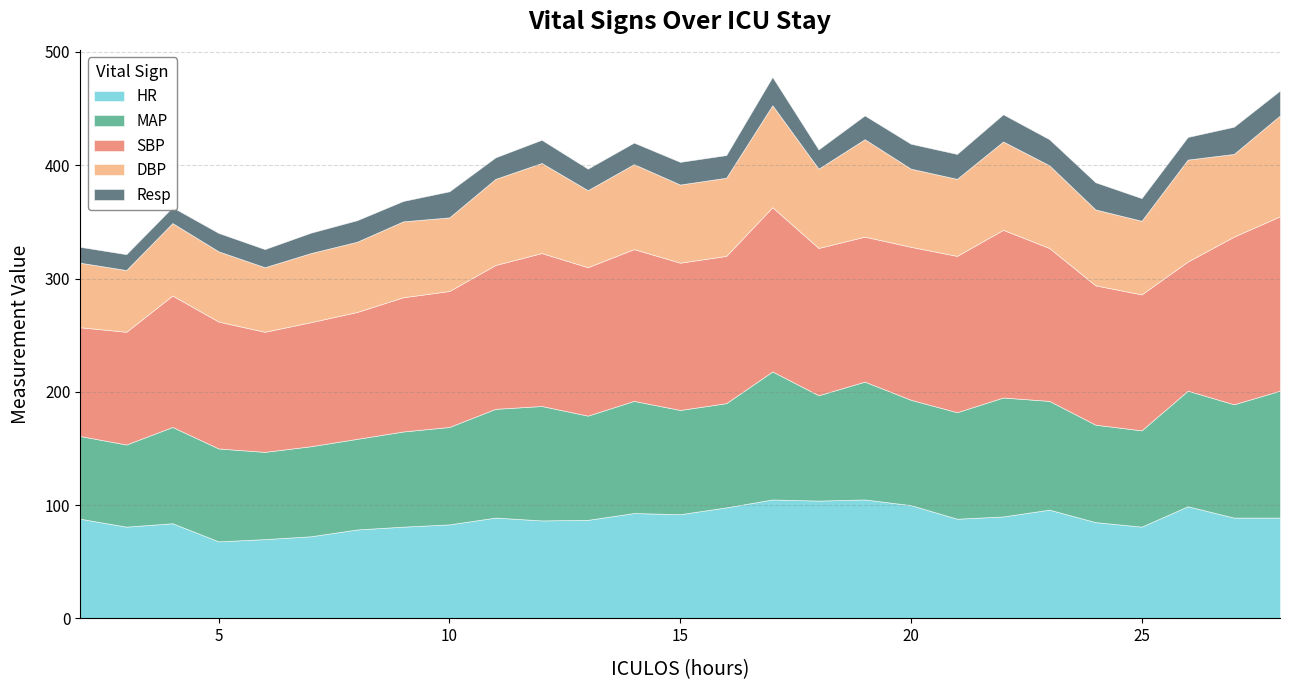

Reading right to left, what are all the values shown in this chart?

HR: 28=89.0	27=89.0	26=99.0	25=81.0	24=85.0	23=96.0	22=90.0	21=88.0	20=100.0	19=105.0	18=104.0	17=105.0	16=98.0	15=92.0	14=93.0	13=87.0	12=86.5	11=89.0	10=83.0	9=81.0	8=78.5	7=72.5	6=70.0	5=68.0	4=84.0	3=81.0	2=88.0
MAP: 28=112.0	27=100.0	26=102.0	25=85.0	24=86.0	23=96.0	22=105.0	21=94.0	20=93.0	19=104.0	18=93.0	17=113.0	16=92.0	15=92.0	14=99.0	13=92.0	12=101.0	11=96.0	10=86.0	9=84.0	8=80.0	7=79.5	6=77.0	5=82.0	4=85.0	3=72.5	2=73.0
SBP: 28=154.0	27=148.0	26=114.0	25=120.0	24=123.0	23=135.0	22=148.0	21=138.0	20=135.0	19=128.0	18=130.0	17=145.0	16=130.0	15=130.0	14=134.0	13=131.0	12=135.0	11=127.0	10=120.0	9=118.5	8=112.0	7=109.5	6=106.0	5=112.0	4=116.0	3=99.5	2=96.0
DBP: 28=89.0	27=73.0	26=90.0	25=65.0	24=67.0	23=73.0	22=78.0	21=68.0	20=69.0	19=86.0	18=70.0	17=90.0	16=69.0	15=69.0	14=75.0	13=68.0	12=79.5	11=76.0	10=65.0	9=67.0	8=62.0	7=61.0	6=57.0	5=62.0	4=64.0	3=54.5	2=57.0
Resp: 28=22.0	27=24.0	26=20.0	25=20.0	24=24.0	23=23.0	22=24.0	21=22.0	20=22.0	19=21.0	18=17.0	17=25.0	16=20.0	15=20.0	14=19.0	13=19.0	12=20.5	11=19.0	10=23.0	9=18.0	8=19.0	7=18.0	6=16.0	5=16.2	4=14.0	3=14.0	2=14.0